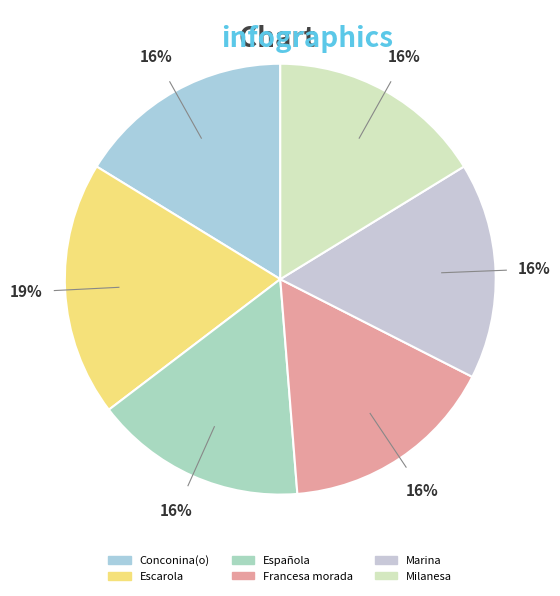

True or false: Española accounts for 4% of the total.

False